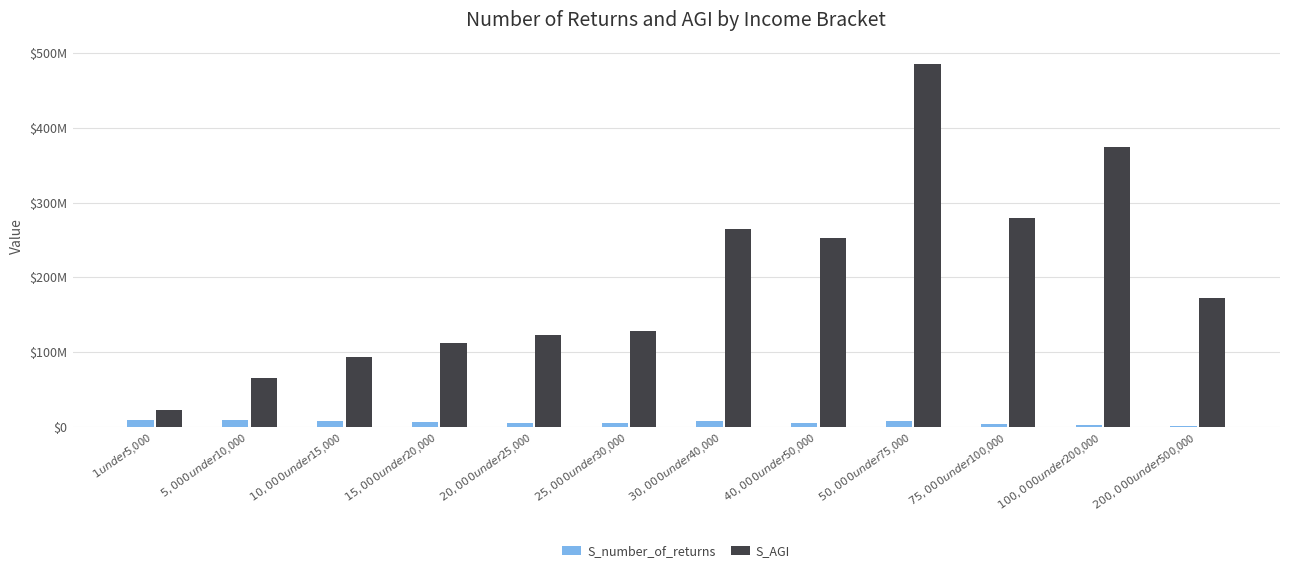

At which label does S_number_of_returns reach its peak?

$1 under $5,000